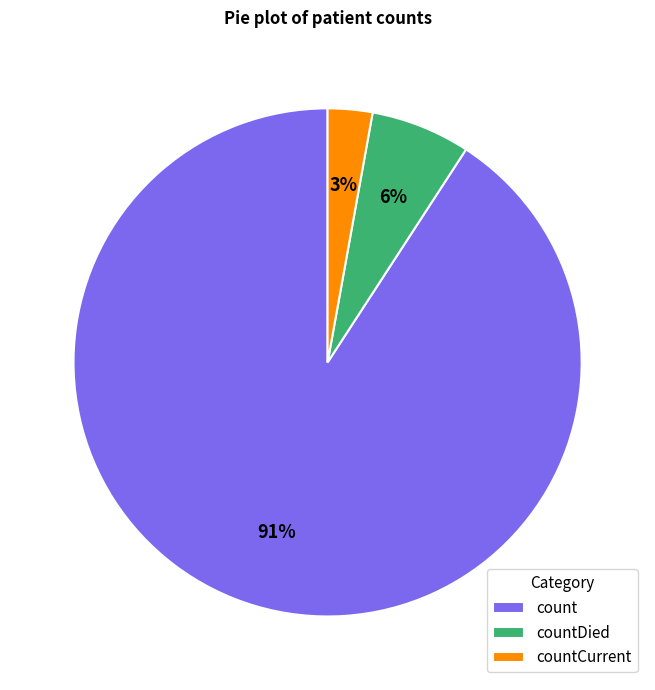

Which category has the smallest portion of the pie?

countCurrent